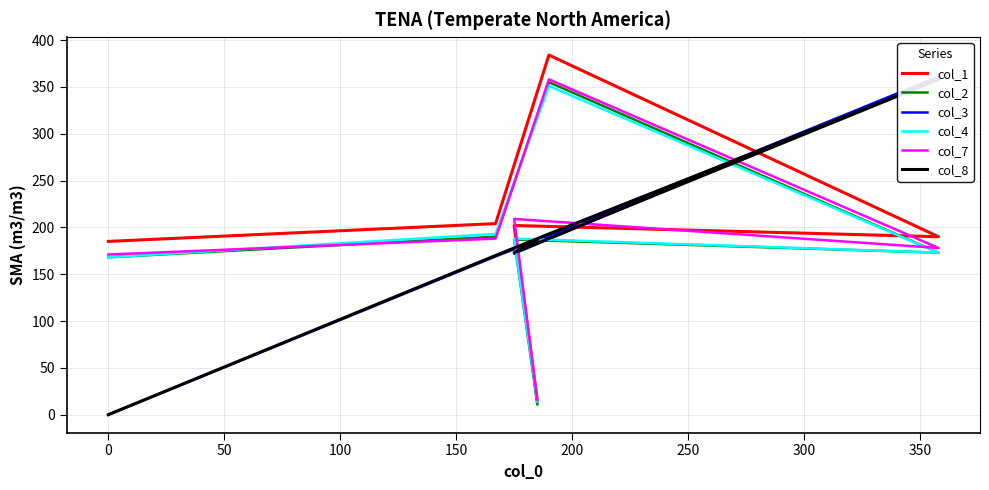

What value does the col_3 series have at 0, to the nearest 50?

150